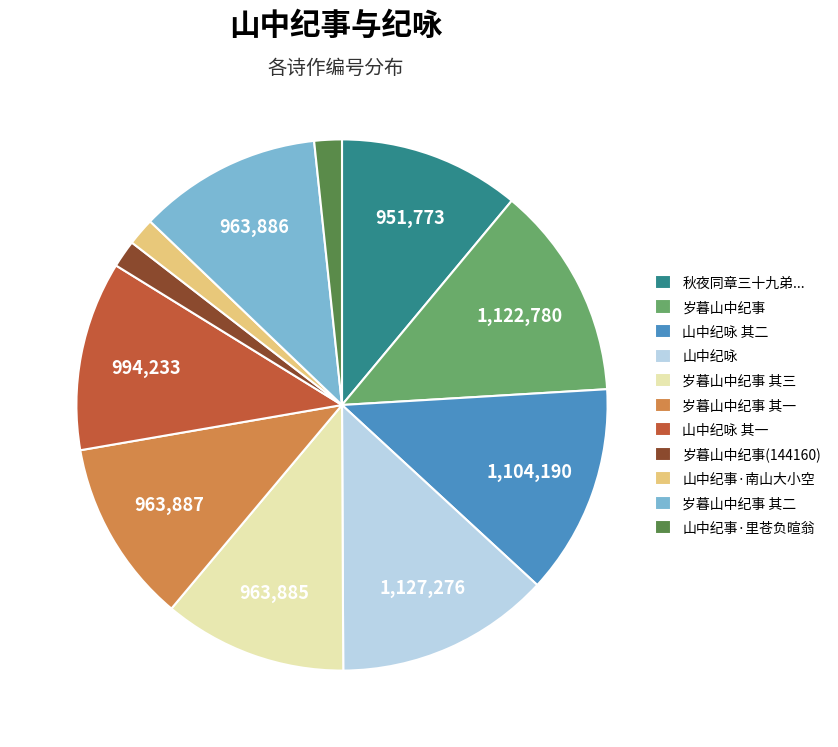

Combined, do 秋夜同章三十九弟... and 山中纪事·里苍负暄翁 account for over 50%?

No